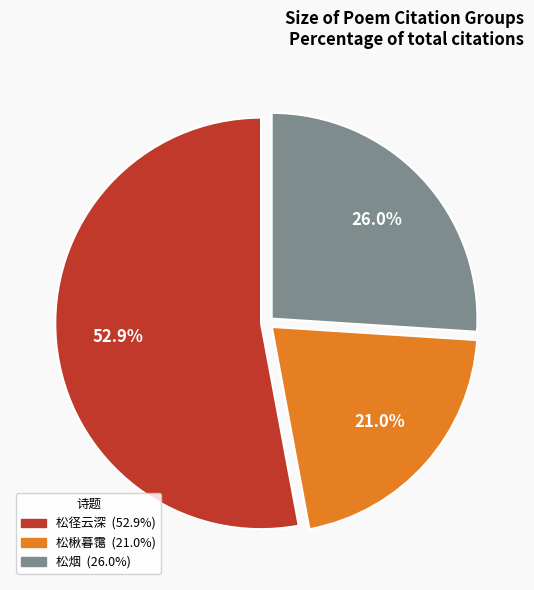

Is there any slice that represents more than half of the pie?

Yes